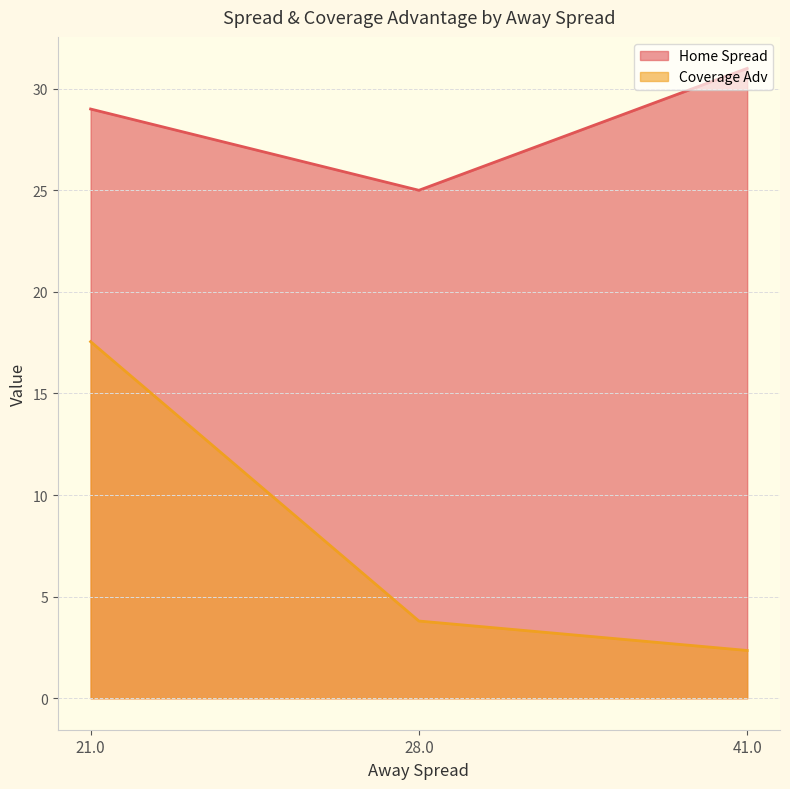

What is the maximum value shown in the chart?

31.0